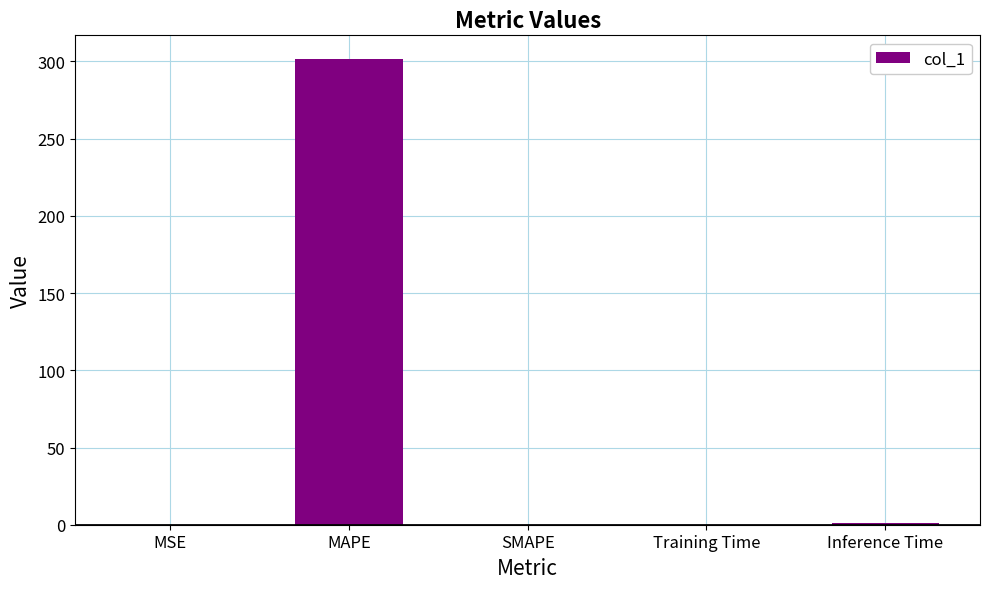

The chart shows a value of 137.0 at SMAPE. True or false?

False